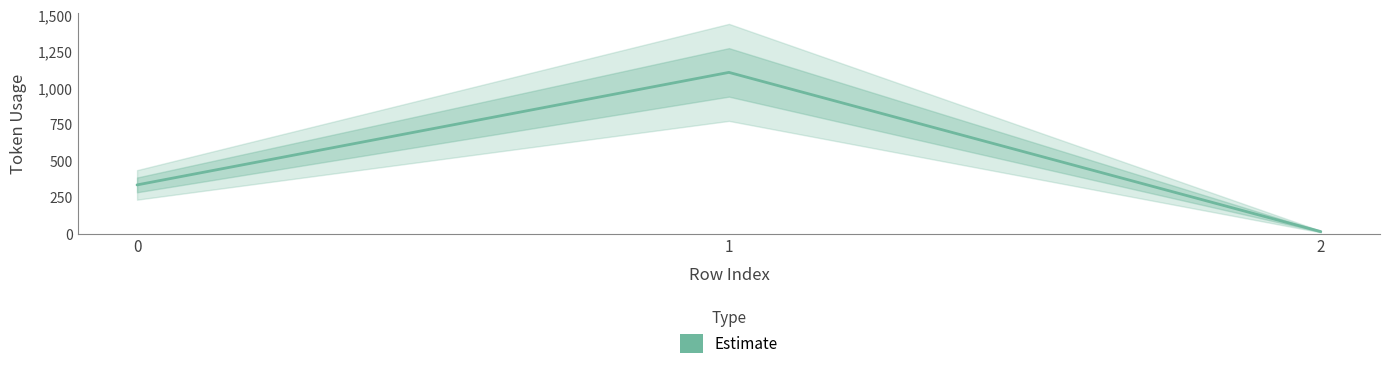

What is the value of the 1st point from the left?

337